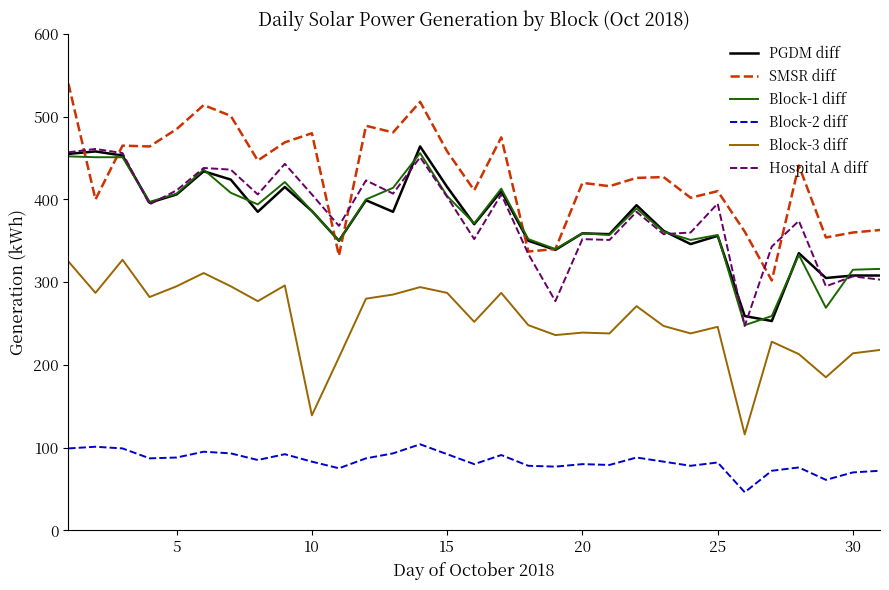

What is the minimum value shown in the chart?

46